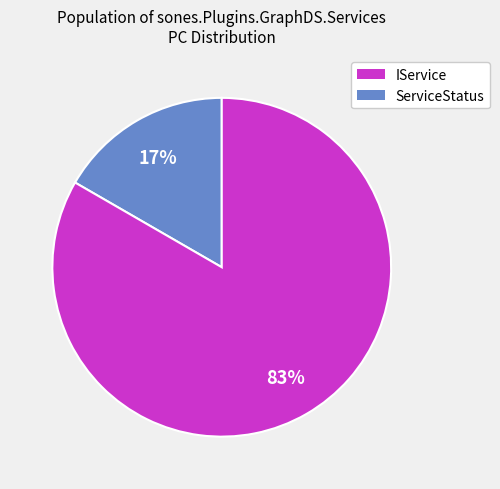

Do IService and ServiceStatus together represent more than half of the pie?

Yes